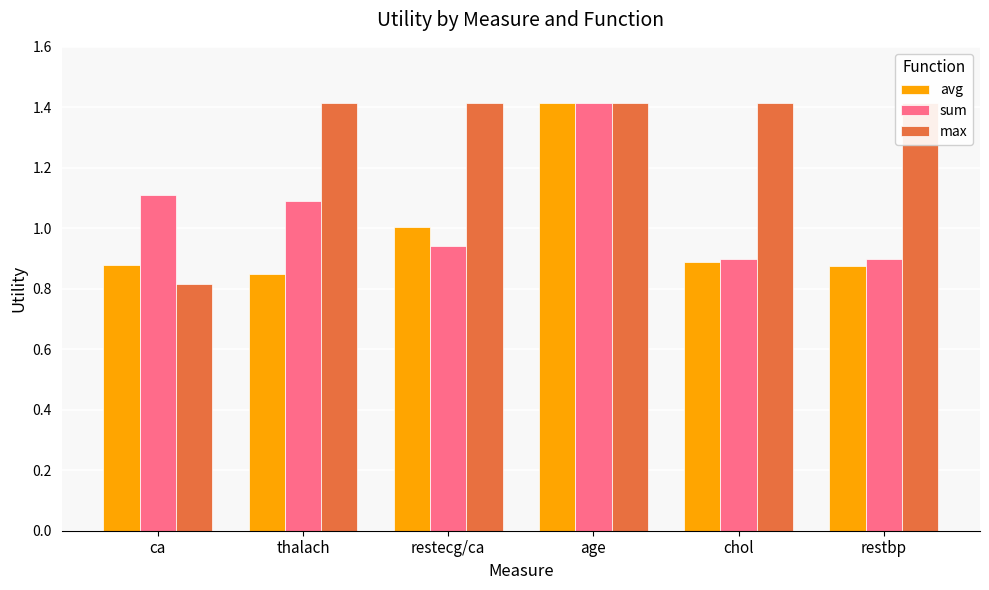

Count the sum values in the range 0 to 1.

3